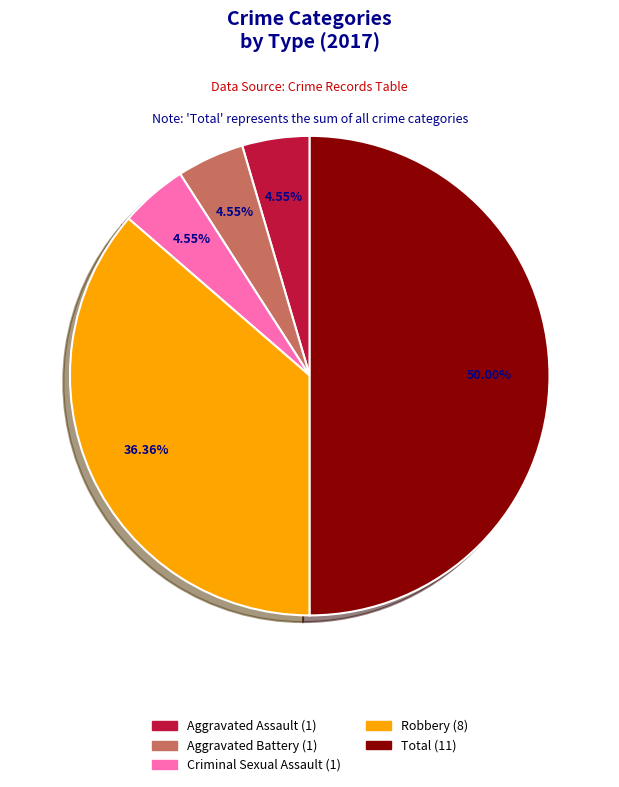

What percentage is NOT represented by Aggravated Battery?

95.5%